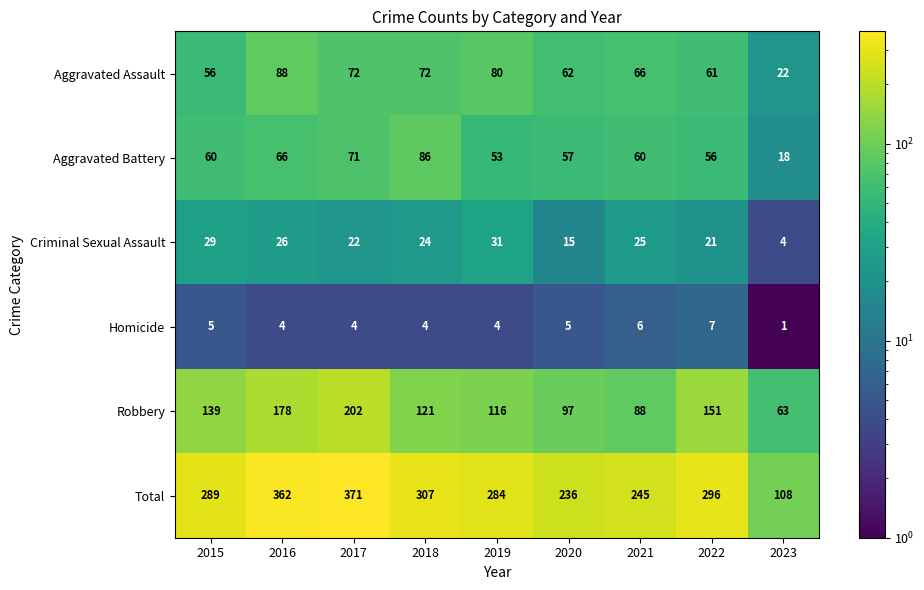

What is the difference between the maximum and minimum values in the Total series?

263